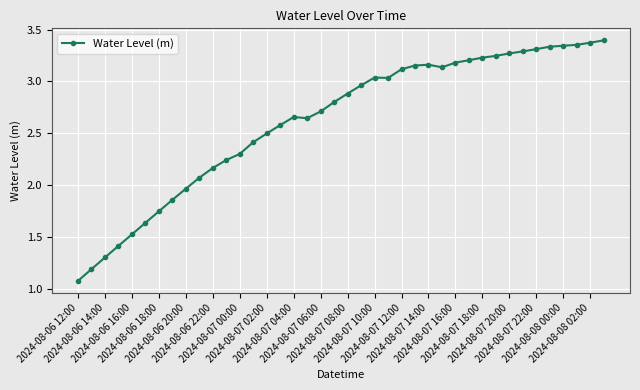

What is the sum of all values?

104.8